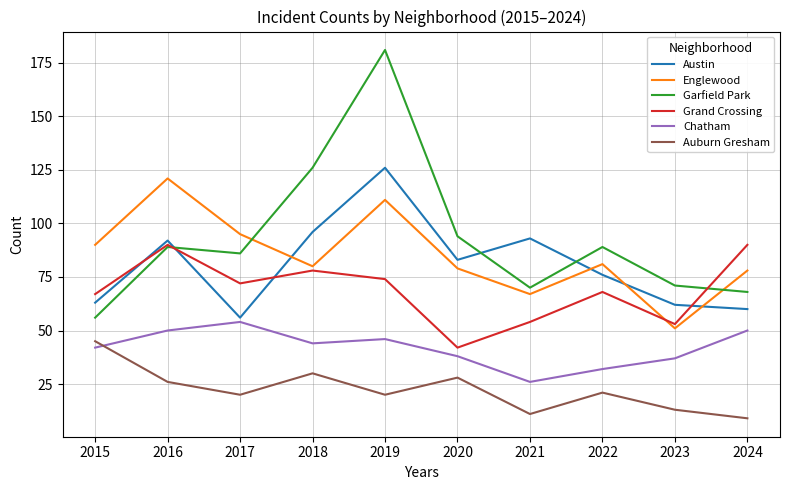

Rank the series at 2019 from highest to lowest value.

Garfield Park, Austin, Englewood, Grand Crossing, Chatham, Auburn Gresham